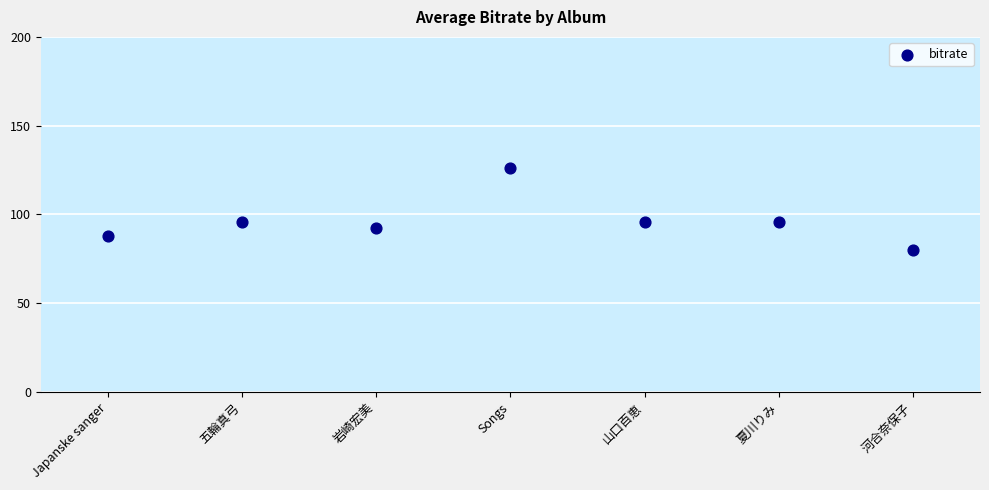

What is the range of Y values (max minus min)?

46.4